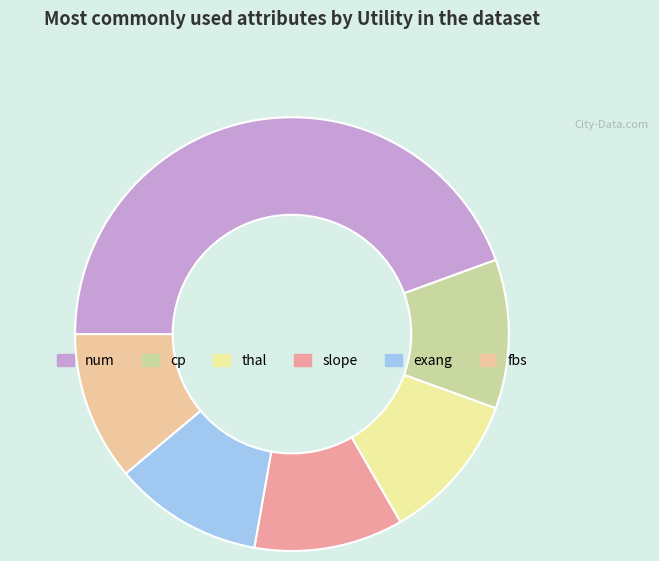

Count the number of slices in the pie.

6